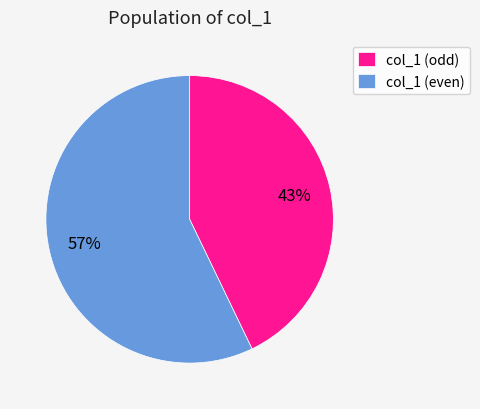

To the nearest percent, what percentage of the pie is col_1 (even)?

57%